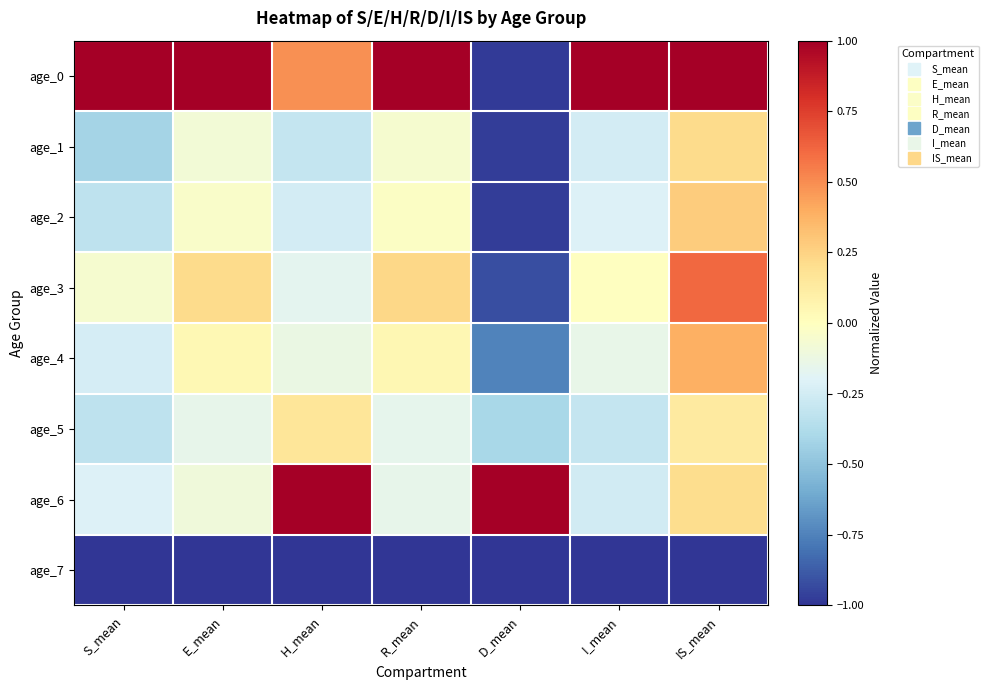

At which category does the chart reach its minimum across all series?

S_mean